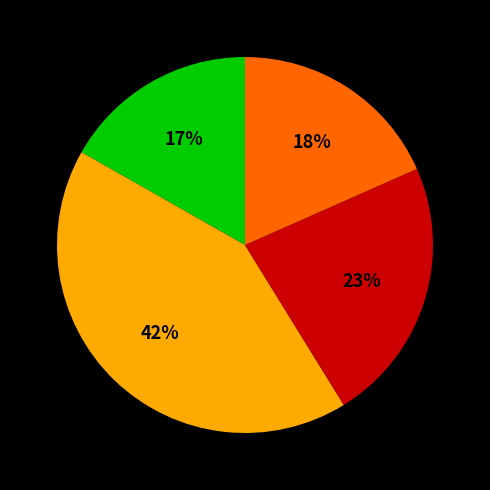

Is there any slice that represents more than half of the pie?

No